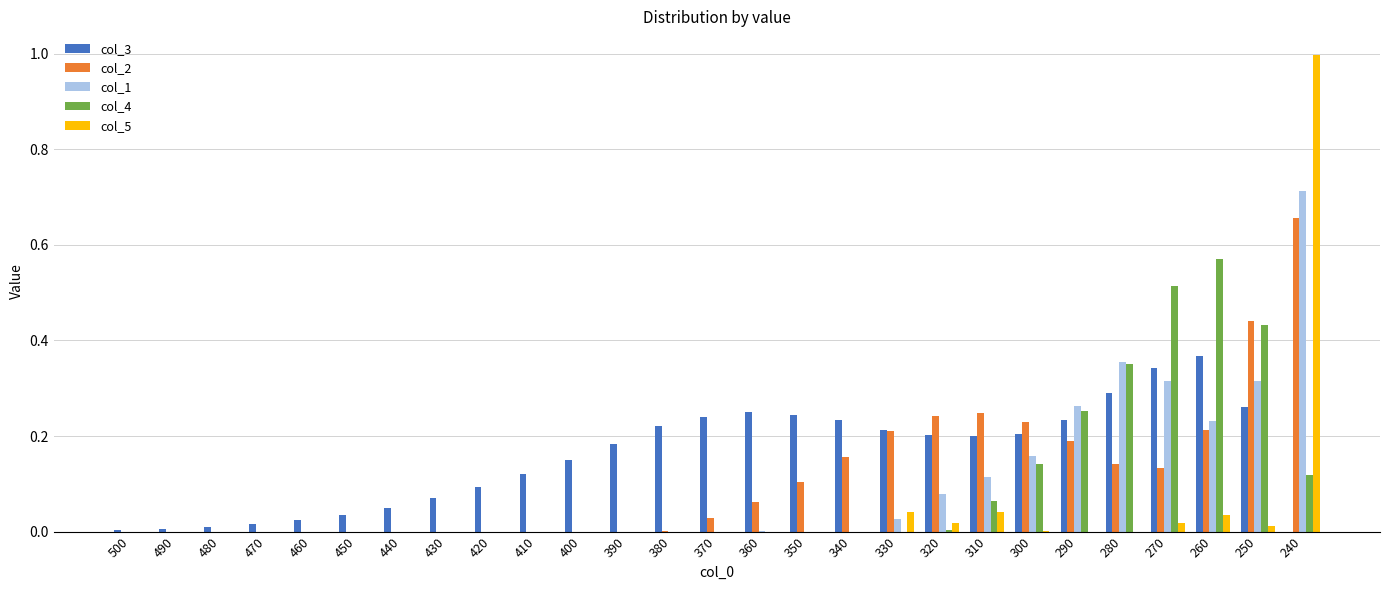

At which category is the sum across all series the highest?

240